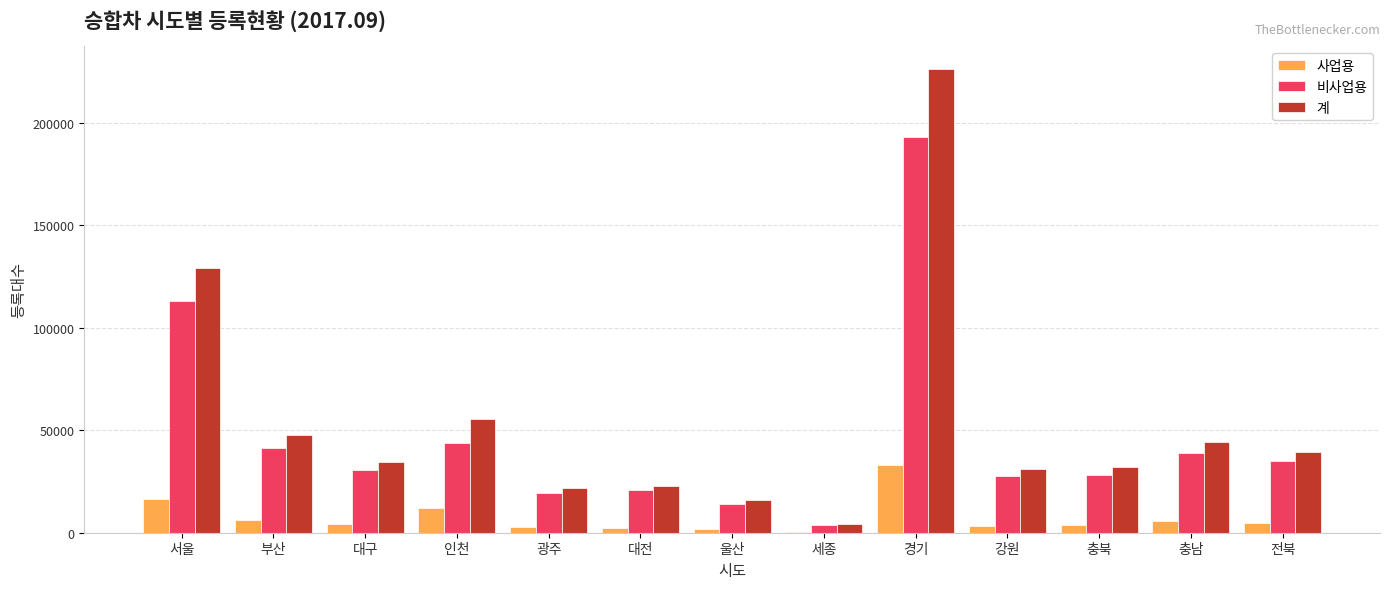

True or false: 비사업용 has a value of 27710 at 강원.

True